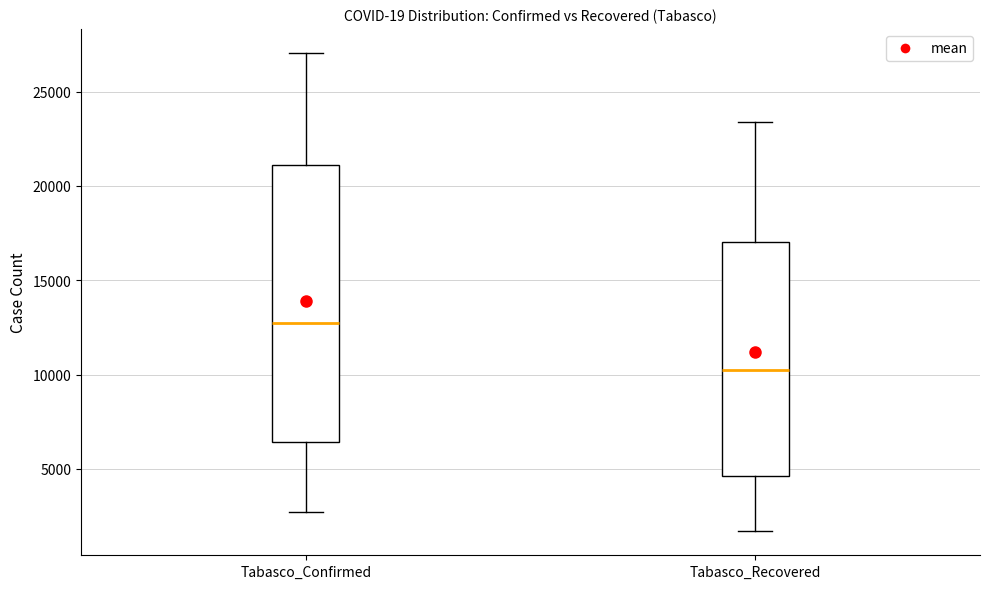

Reading left to right, transcribe this box plot: for each box, give where its median line is, the range the box spans, and where its two whiskers end, as read against the y-axis. The values are not printed on the chart, so give them approximately, as read against the axis.

Tabasco_Confirmed: median 12500, box 6500 to 21000, whiskers 2500 to 27000
Tabasco_Recovered: median 10000, box 4500 to 17000, whiskers 1500 to 23500